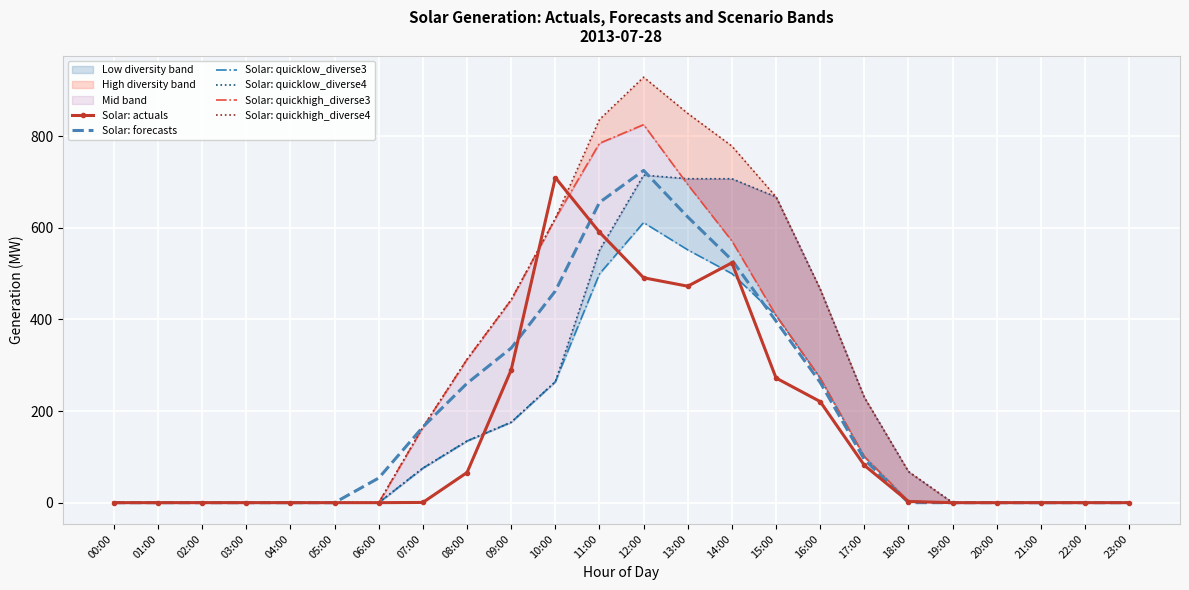

What is the maximum value for Solar: forecasts?

725.1